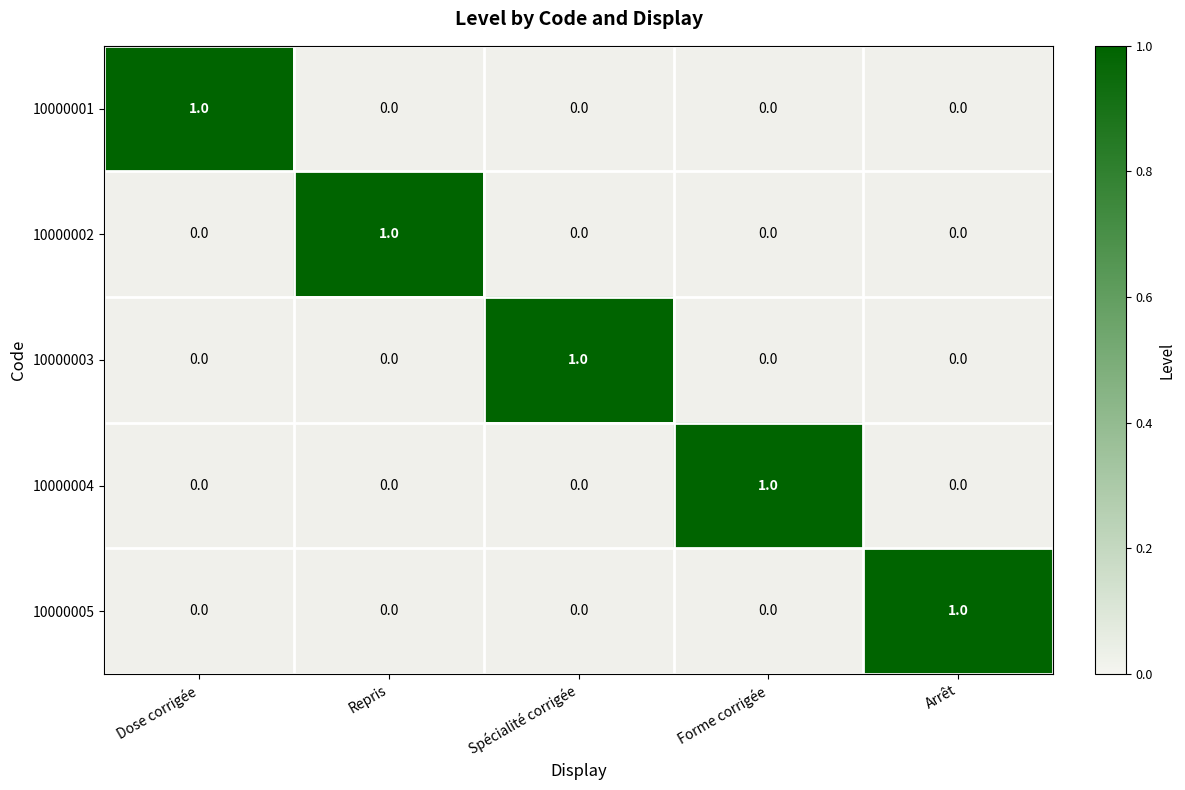

The 10000004 series shows 0 at Spécialité corrigée. True or false?

True